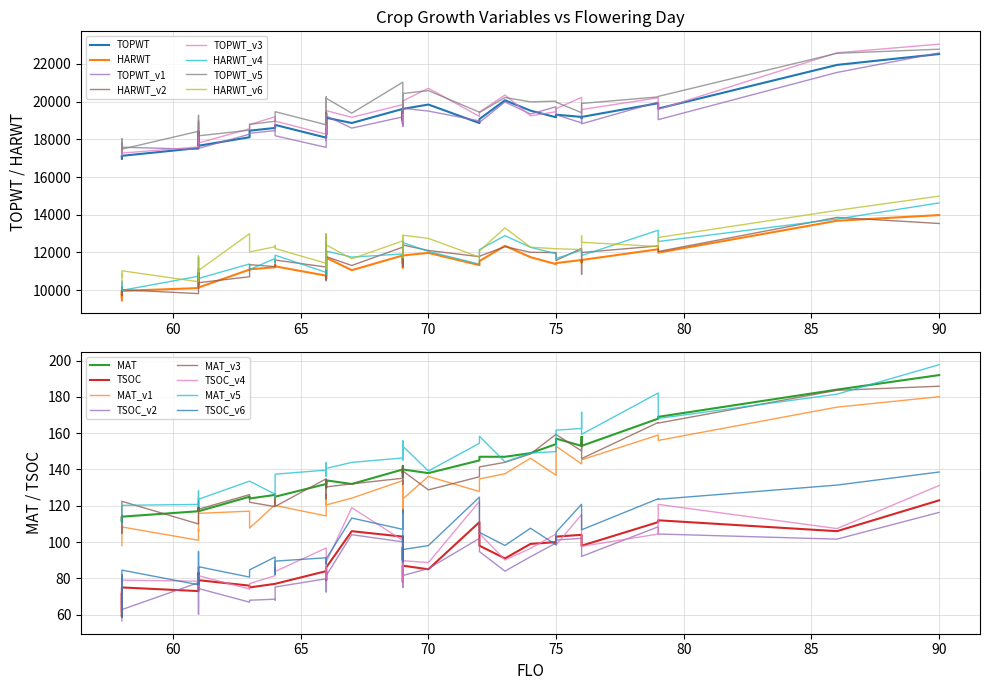

True or false: TOPWT has more than 2 points higher than both neighbors.

True